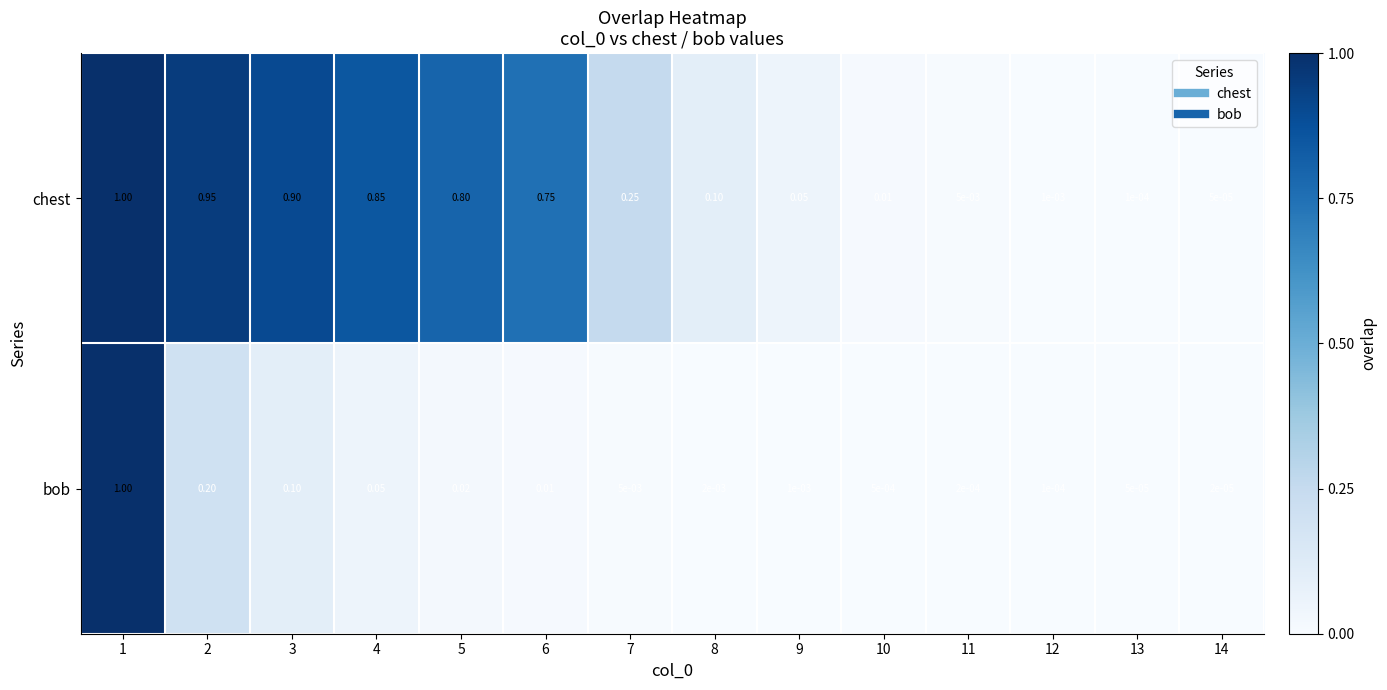

Is the value of chest at 5 greater than the value of bob at 8?

Yes